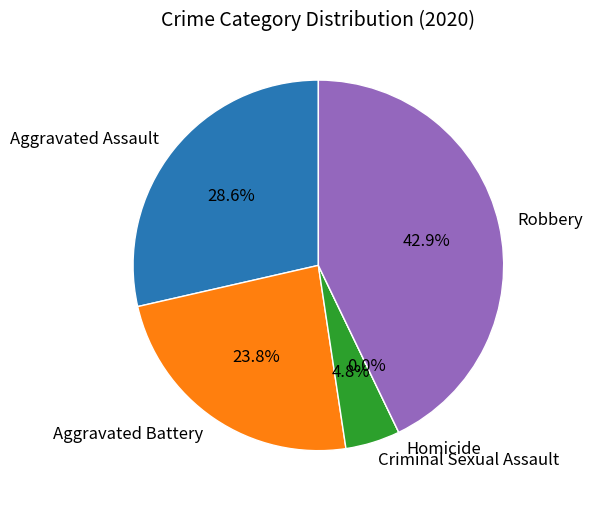

Count the number of slices in the pie.

5